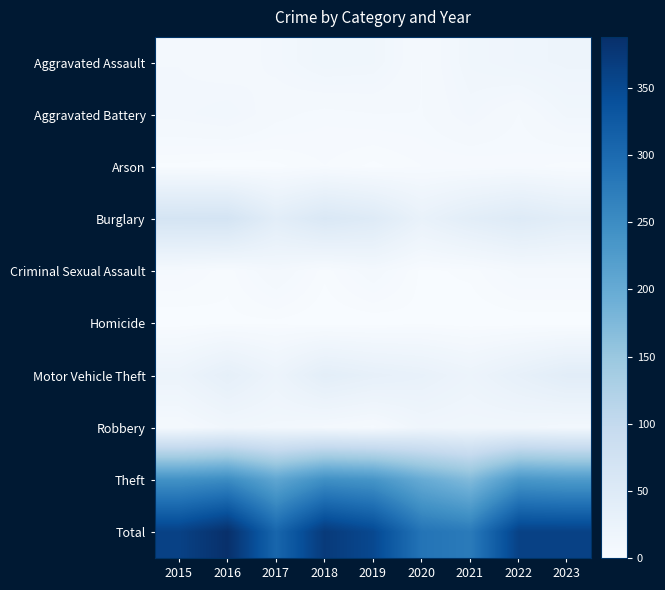

Which category has the lowest value across all series?

2016